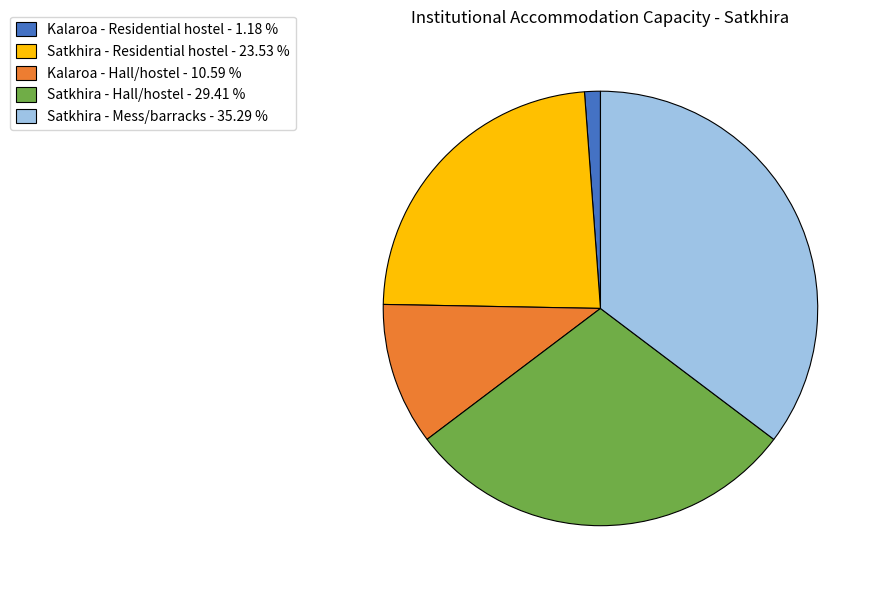

Does Kalaroa - Residential hostel - 1.18 % represent more than half of the total?

No